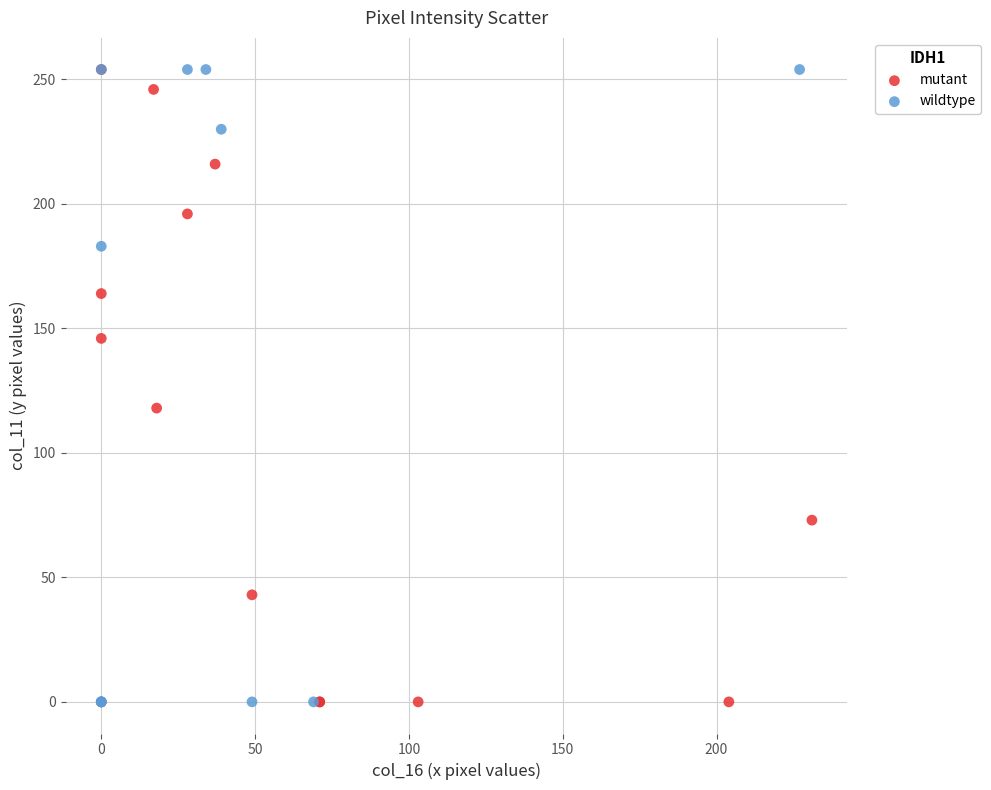

What are all the series names shown in the legend?

mutant, wildtype